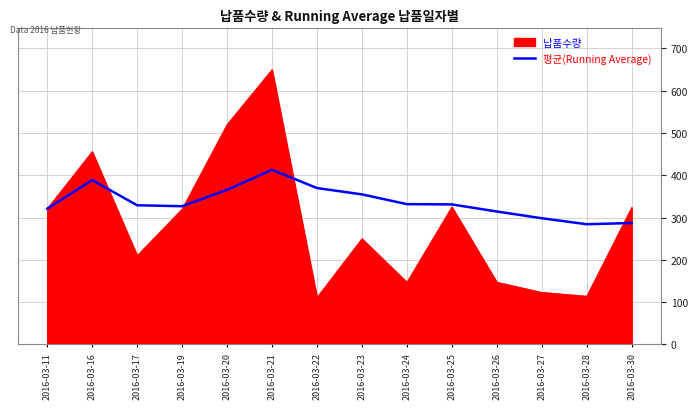

What is the smallest value displayed?

111.0